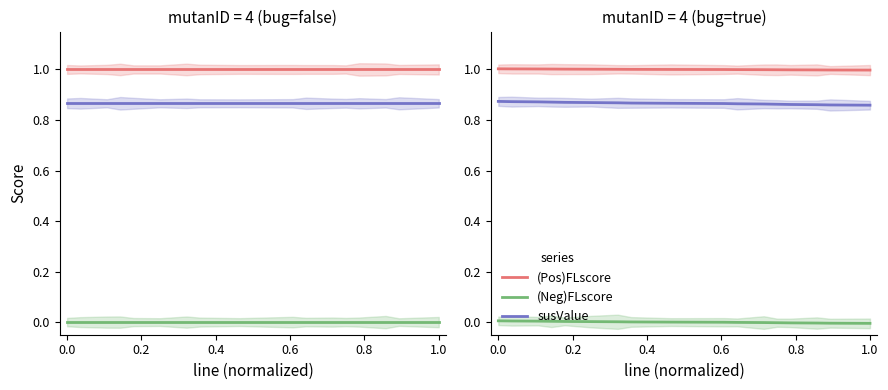

True or false: susValue has more than 2 points higher than both neighbors.

False